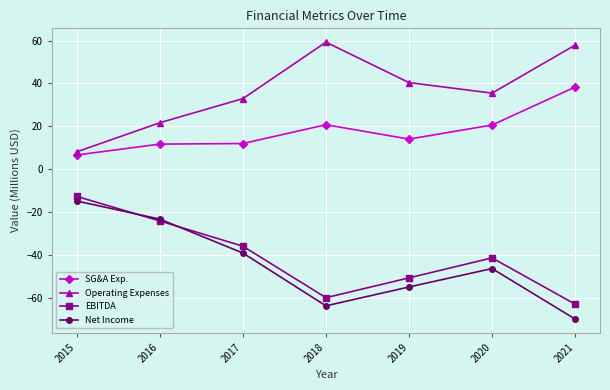

What is the average value of the SG&A Exp. series?

17.8